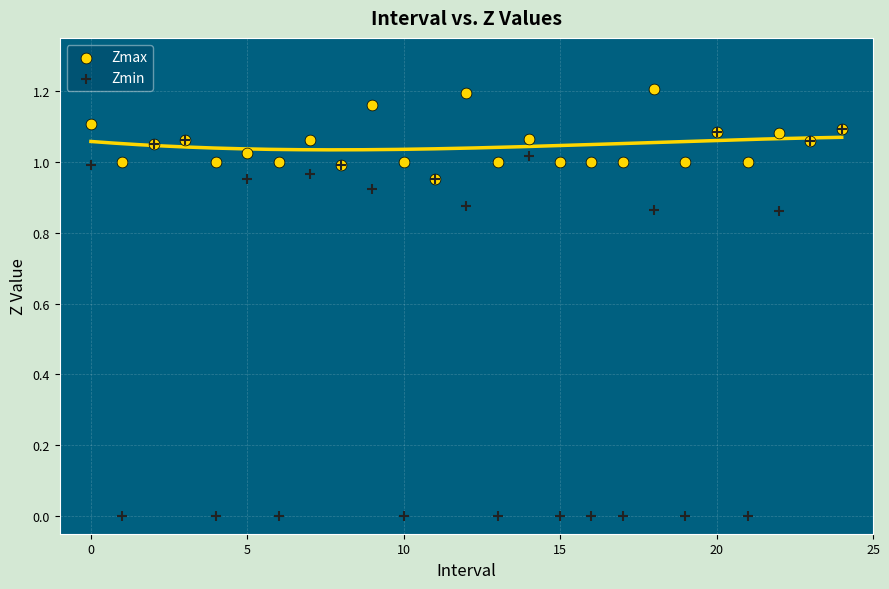

What are all the series names shown in the legend?

Zmax, Zmin